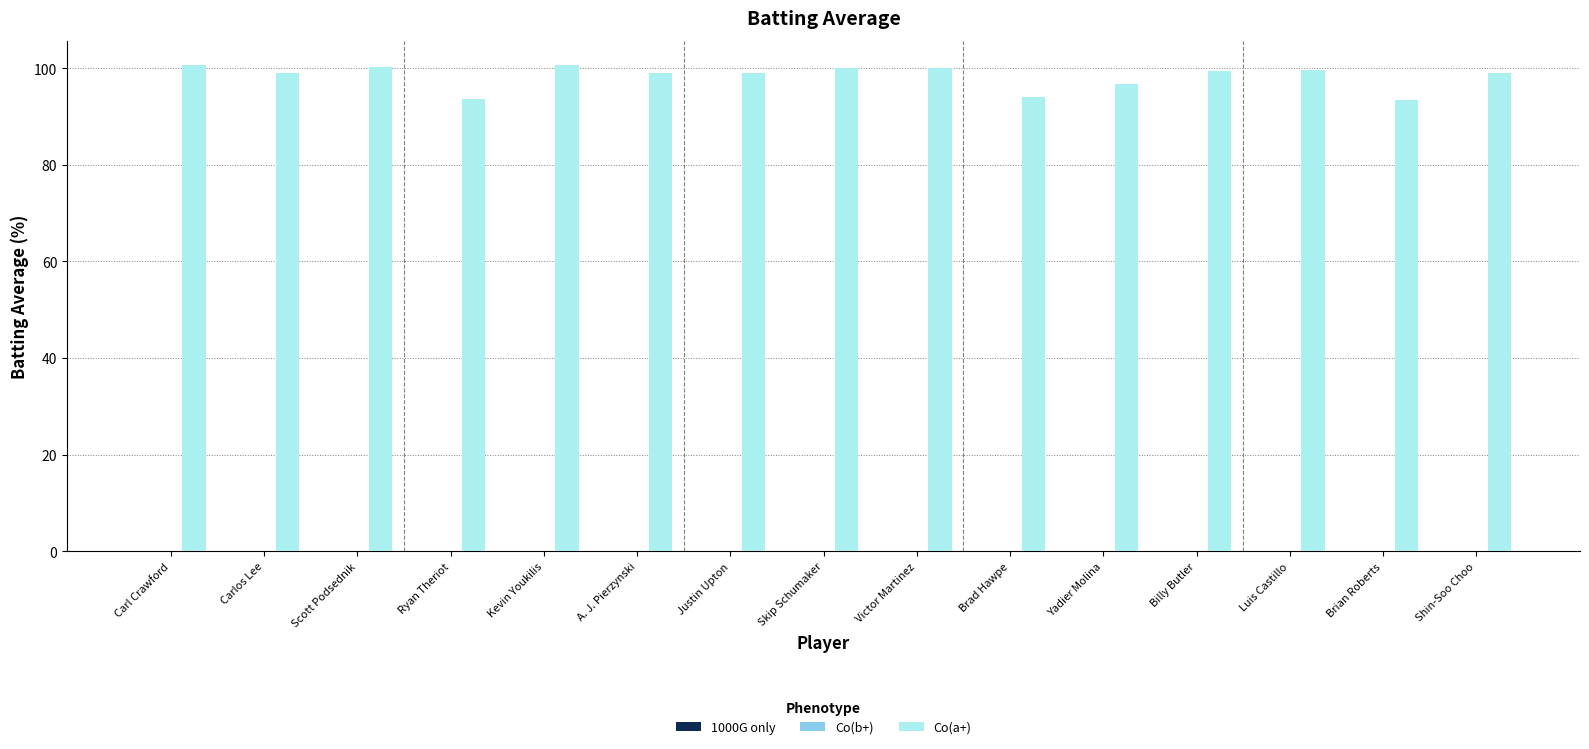

What is the sum of all Co(a+) values?

1474.4